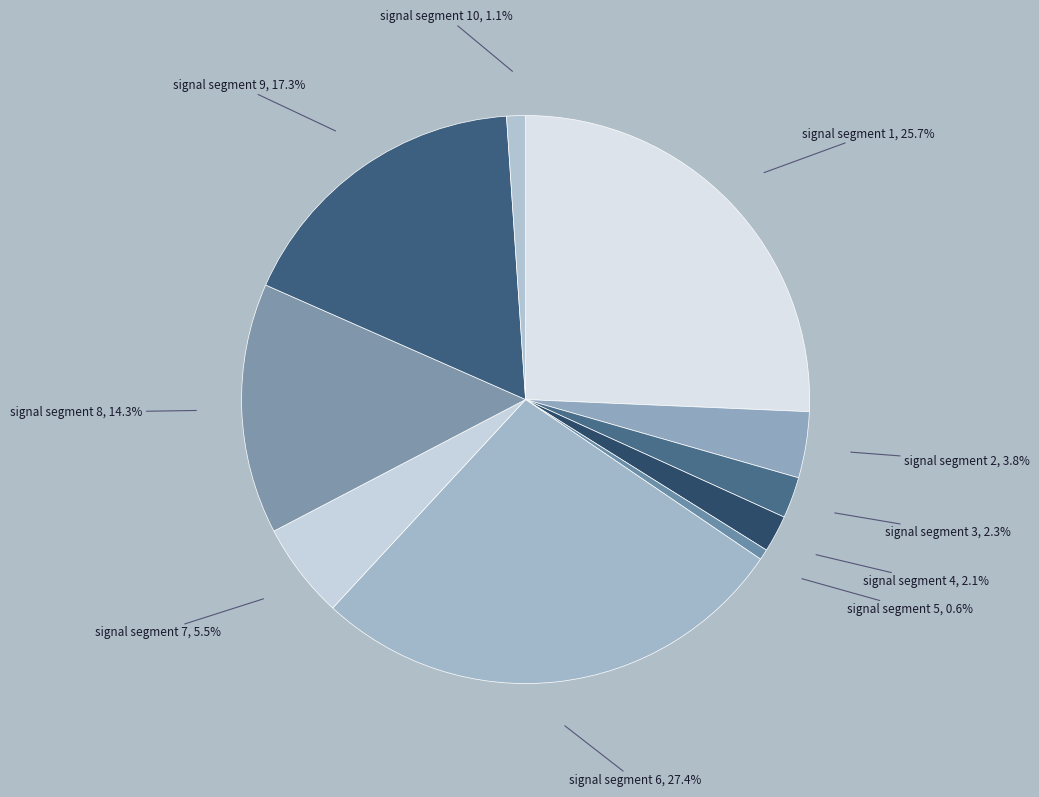

How much of the chart is everything except signal segment 5?

99.4%